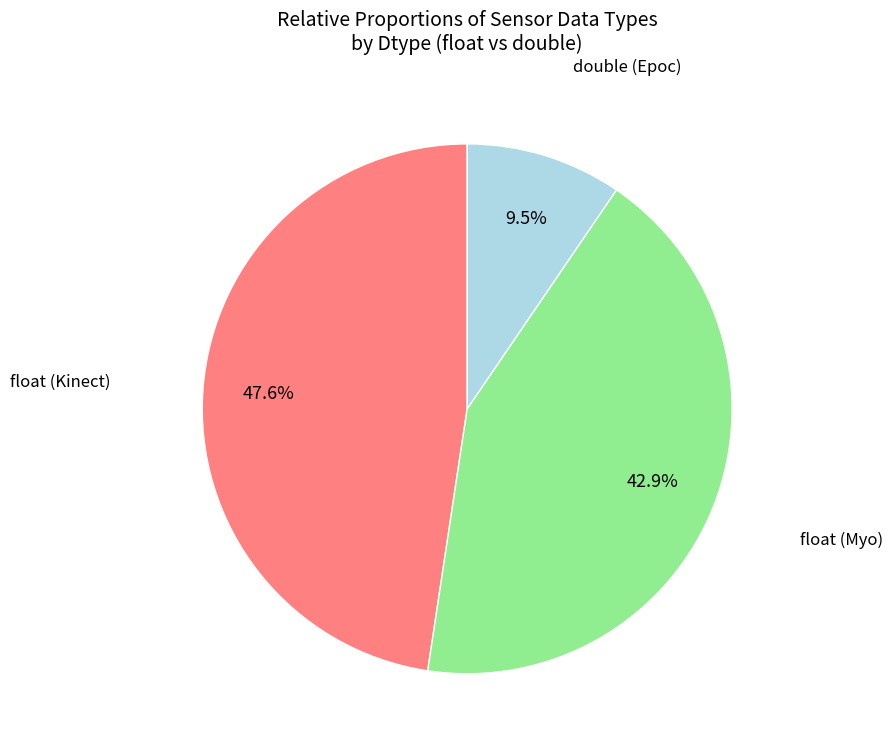

Is there any slice that represents more than half of the pie?

No